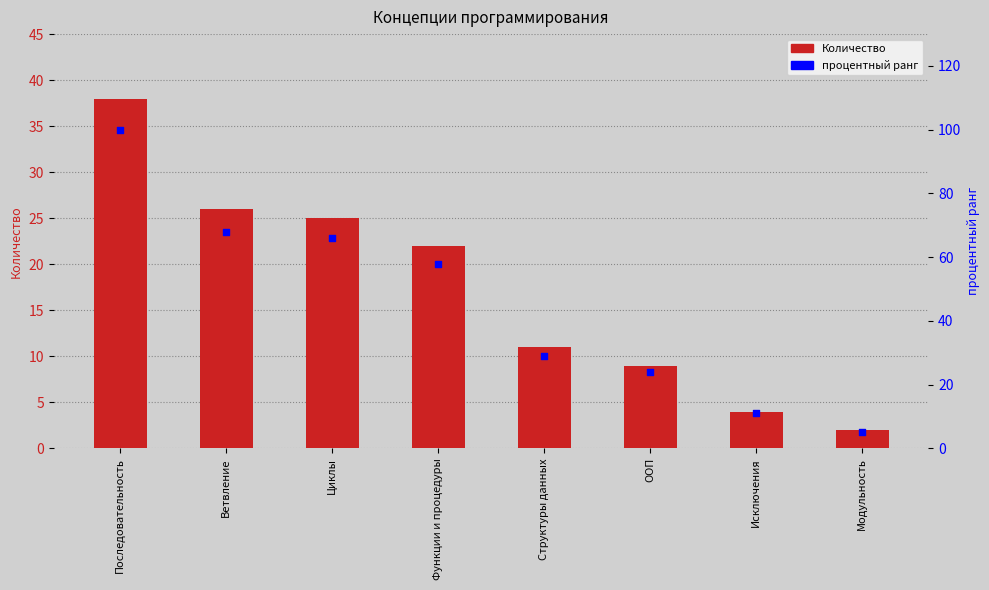

What is the total value across all series at Ветвление?

94